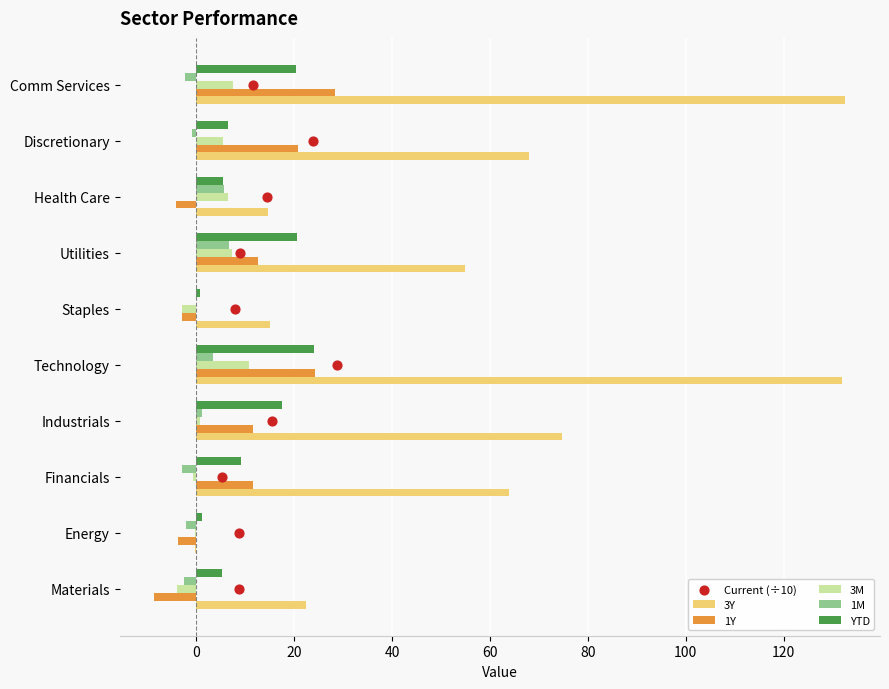

What are all the series names shown in the legend?

3Y, 1Y, 3M, 1M, YTD, Current (÷10)